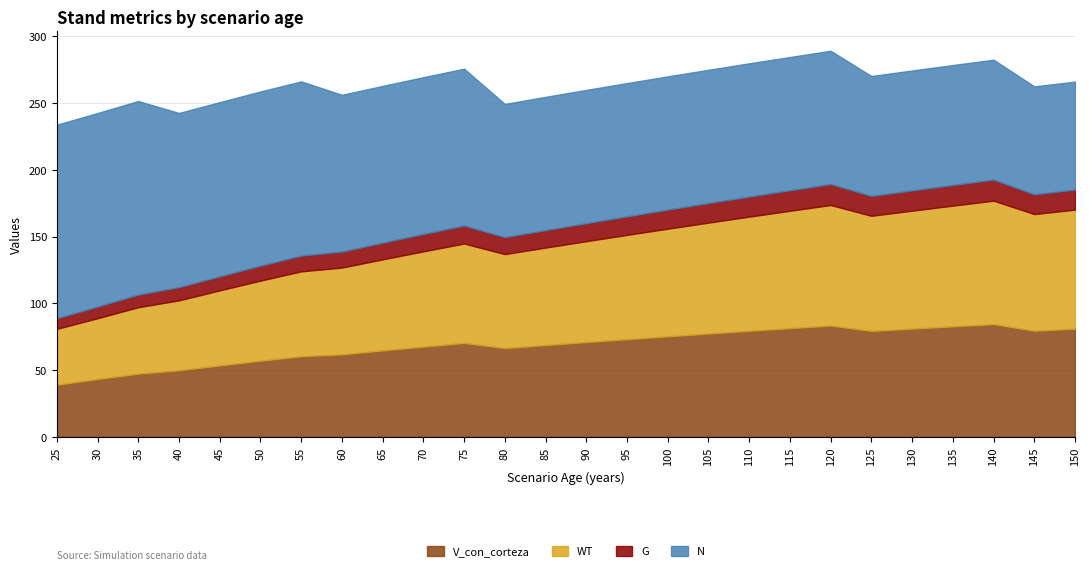

The value of V_con_corteza at 90 is 16.5. True or false?

False